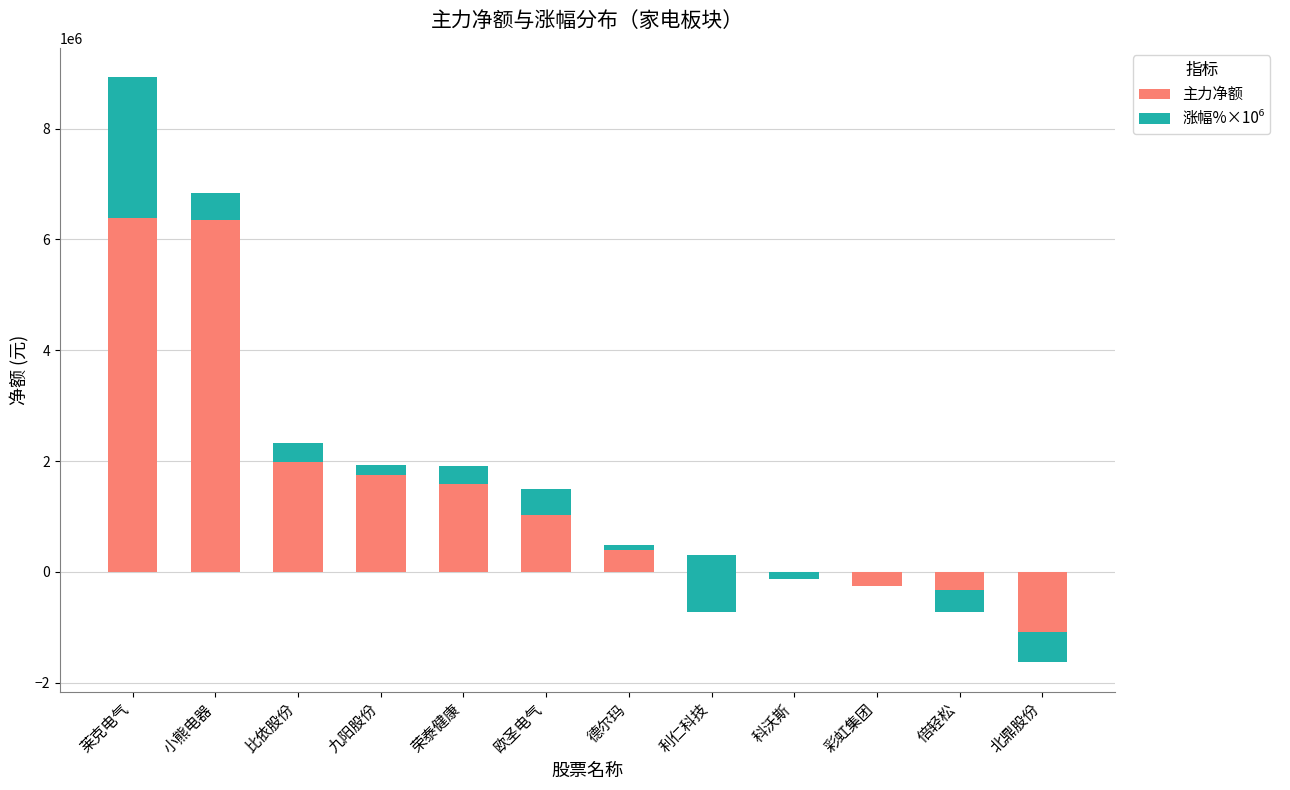

How many groups of bars are there?

12